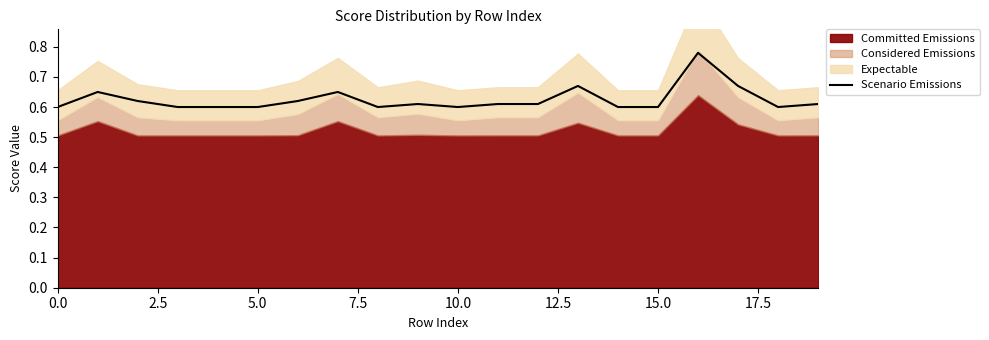

True or false: there are more than 2 points higher than both neighbors.

True